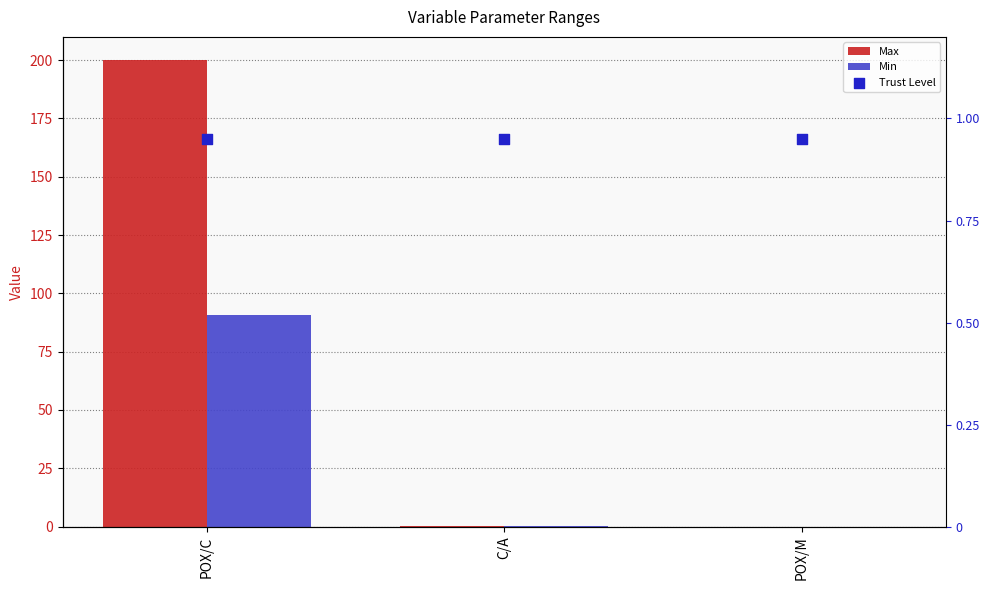

Which series reaches the maximum Y coordinate?

Max